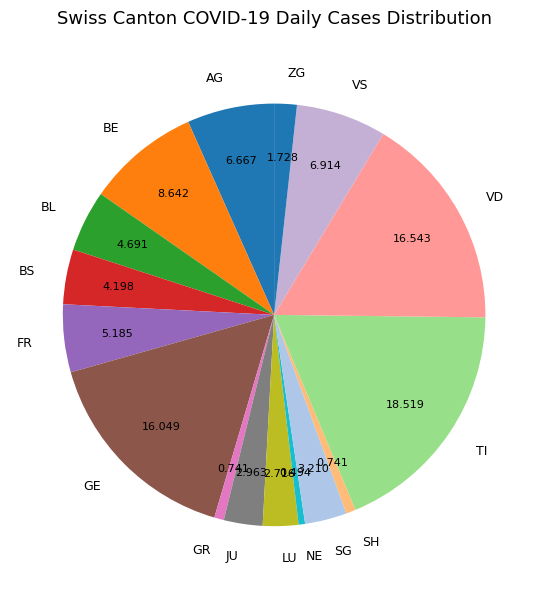

Which slice is the largest?

TI